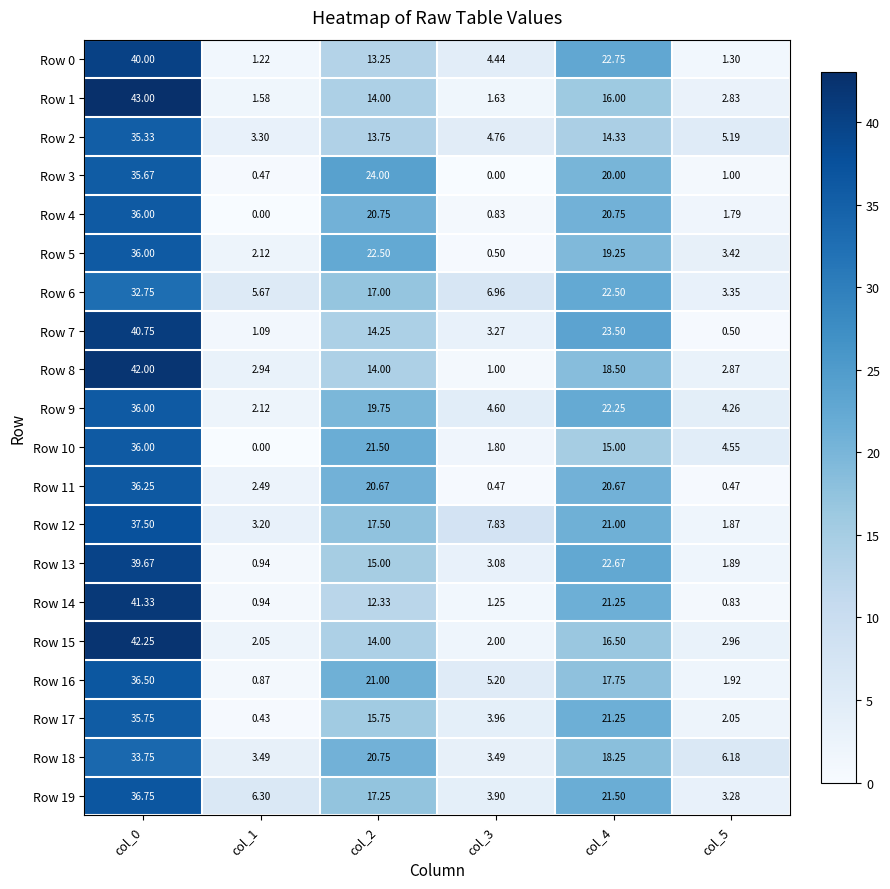

Reading left to right, what are all the values shown in this chart?

Row 0: col_0=40.0	col_1=1.2	col_2=13.2	col_3=4.4	col_4=22.8	col_5=1.3
Row 1: col_0=43.0	col_1=1.6	col_2=14.0	col_3=1.6	col_4=16.0	col_5=2.8
Row 2: col_0=35.3	col_1=3.3	col_2=13.8	col_3=4.8	col_4=14.3	col_5=5.2
Row 3: col_0=35.7	col_1=0.5	col_2=24.0	col_3=0.0	col_4=20.0	col_5=1.0
Row 4: col_0=36.0	col_1=0.0	col_2=20.8	col_3=0.8	col_4=20.8	col_5=1.8
Row 5: col_0=36.0	col_1=2.1	col_2=22.5	col_3=0.5	col_4=19.2	col_5=3.4
Row 6: col_0=32.8	col_1=5.7	col_2=17.0	col_3=7.0	col_4=22.5	col_5=3.4
Row 7: col_0=40.8	col_1=1.1	col_2=14.2	col_3=3.3	col_4=23.5	col_5=0.5
Row 8: col_0=42.0	col_1=2.9	col_2=14.0	col_3=1.0	col_4=18.5	col_5=2.9
Row 9: col_0=36.0	col_1=2.1	col_2=19.8	col_3=4.6	col_4=22.2	col_5=4.3
Row 10: col_0=36.0	col_1=0.0	col_2=21.5	col_3=1.8	col_4=15.0	col_5=4.5
Row 11: col_0=36.2	col_1=2.5	col_2=20.7	col_3=0.5	col_4=20.7	col_5=0.5
Row 12: col_0=37.5	col_1=3.2	col_2=17.5	col_3=7.8	col_4=21.0	col_5=1.9
Row 13: col_0=39.7	col_1=0.9	col_2=15.0	col_3=3.1	col_4=22.7	col_5=1.9
Row 14: col_0=41.3	col_1=0.9	col_2=12.3	col_3=1.2	col_4=21.2	col_5=0.8
Row 15: col_0=42.2	col_1=2.0	col_2=14.0	col_3=2.0	col_4=16.5	col_5=3.0
Row 16: col_0=36.5	col_1=0.9	col_2=21.0	col_3=5.2	col_4=17.8	col_5=1.9
Row 17: col_0=35.8	col_1=0.4	col_2=15.8	col_3=4.0	col_4=21.2	col_5=2.0
Row 18: col_0=33.8	col_1=3.5	col_2=20.8	col_3=3.5	col_4=18.2	col_5=6.2
Row 19: col_0=36.8	col_1=6.3	col_2=17.2	col_3=3.9	col_4=21.5	col_5=3.3